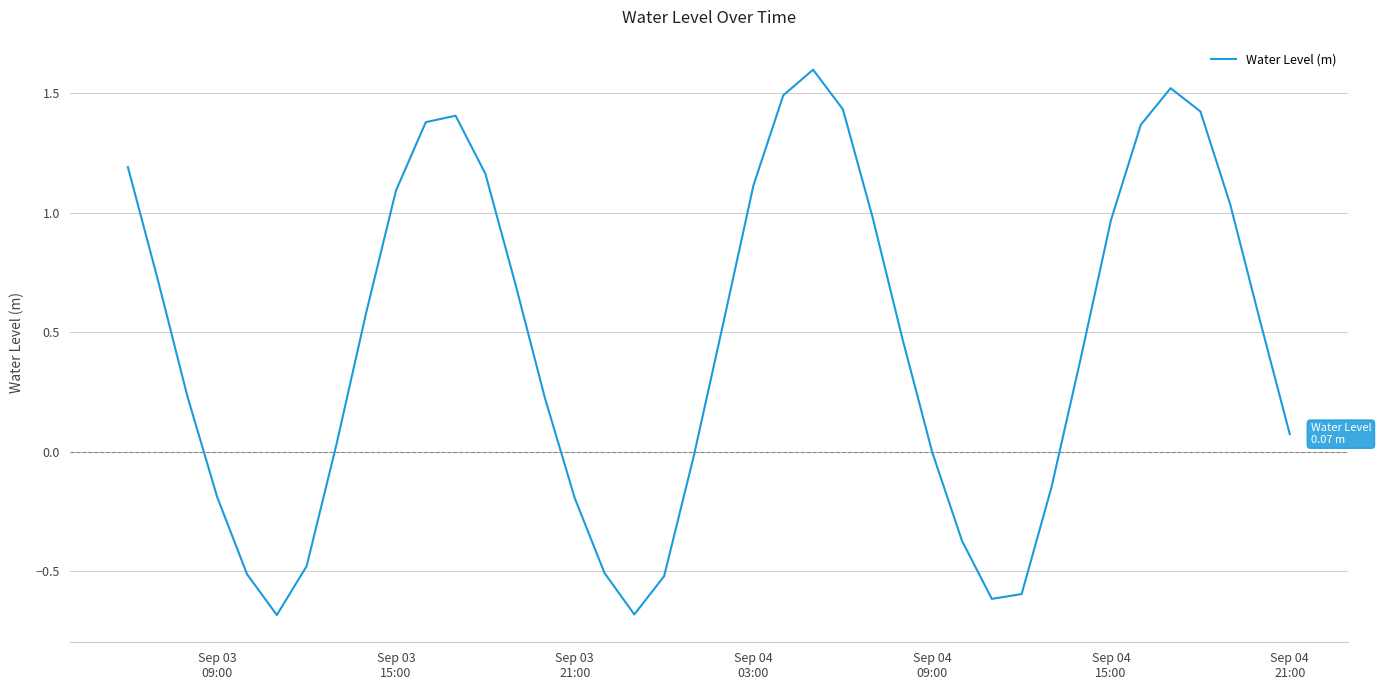

What is the minimum value shown in the chart?

-0.7